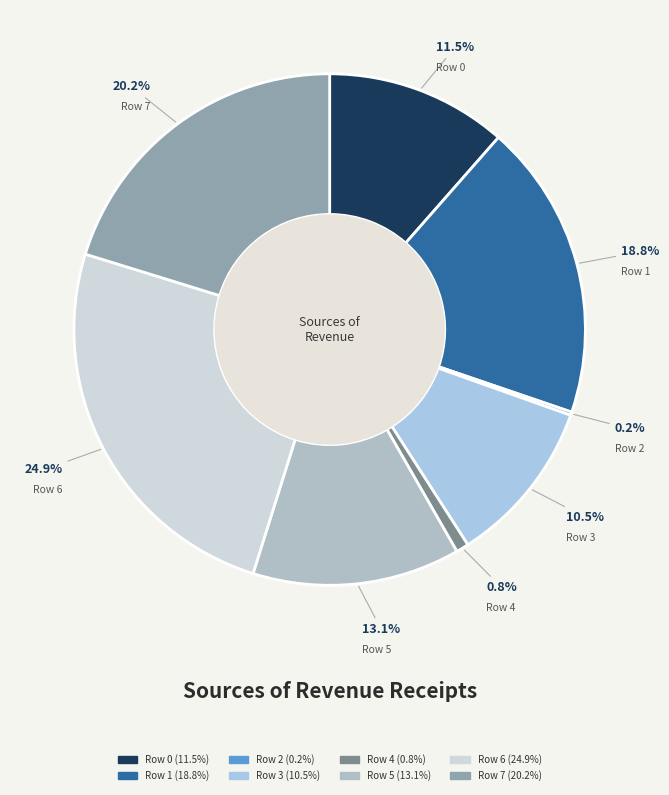

Does Row 6 account for over 50% of the chart?

No